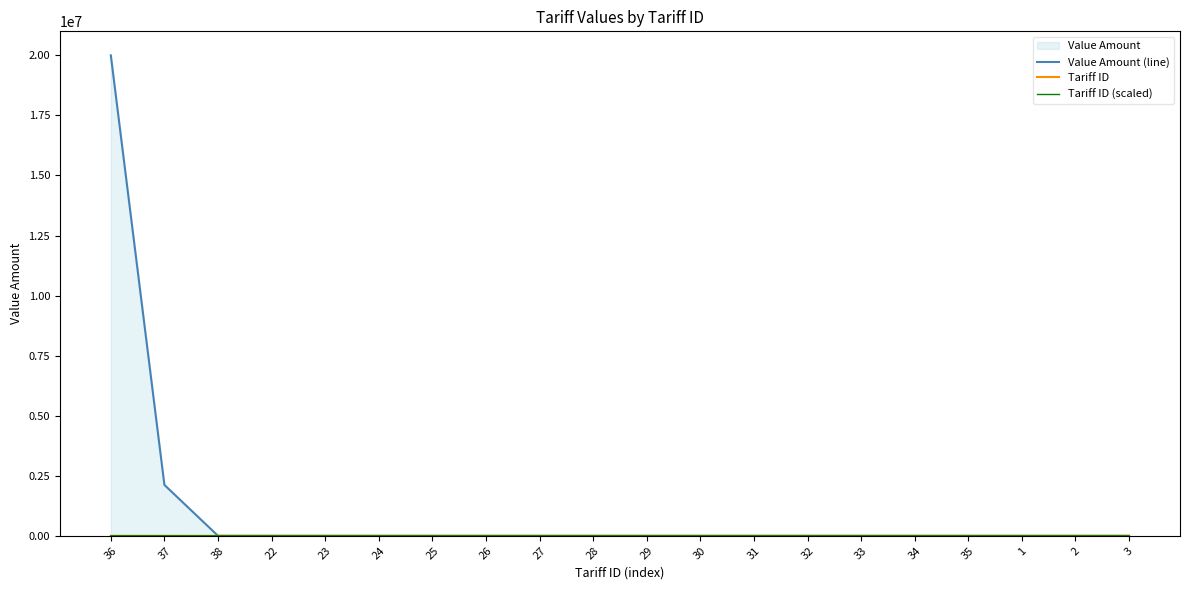

What is the difference between the maximum and minimum values in the Tariff ID series?

37.0